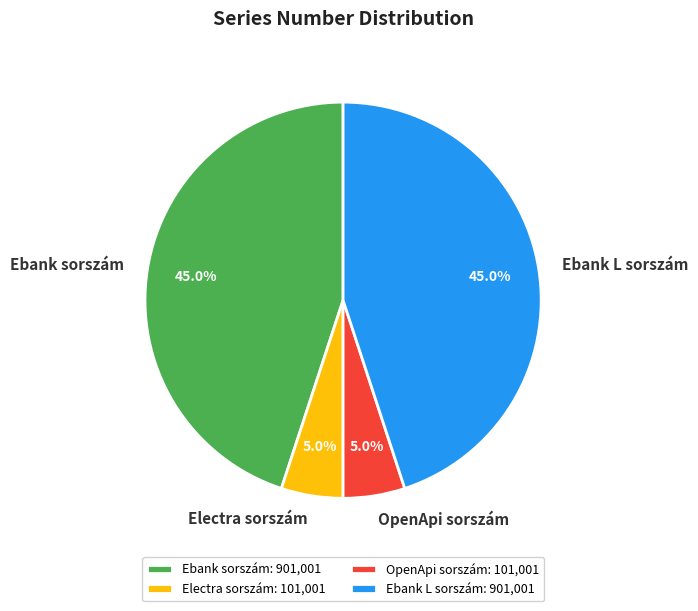

Which has a higher value, OpenApi sorszám: 101,001 or Ebank L sorszám: 901,001?

Ebank L sorszám: 901,001